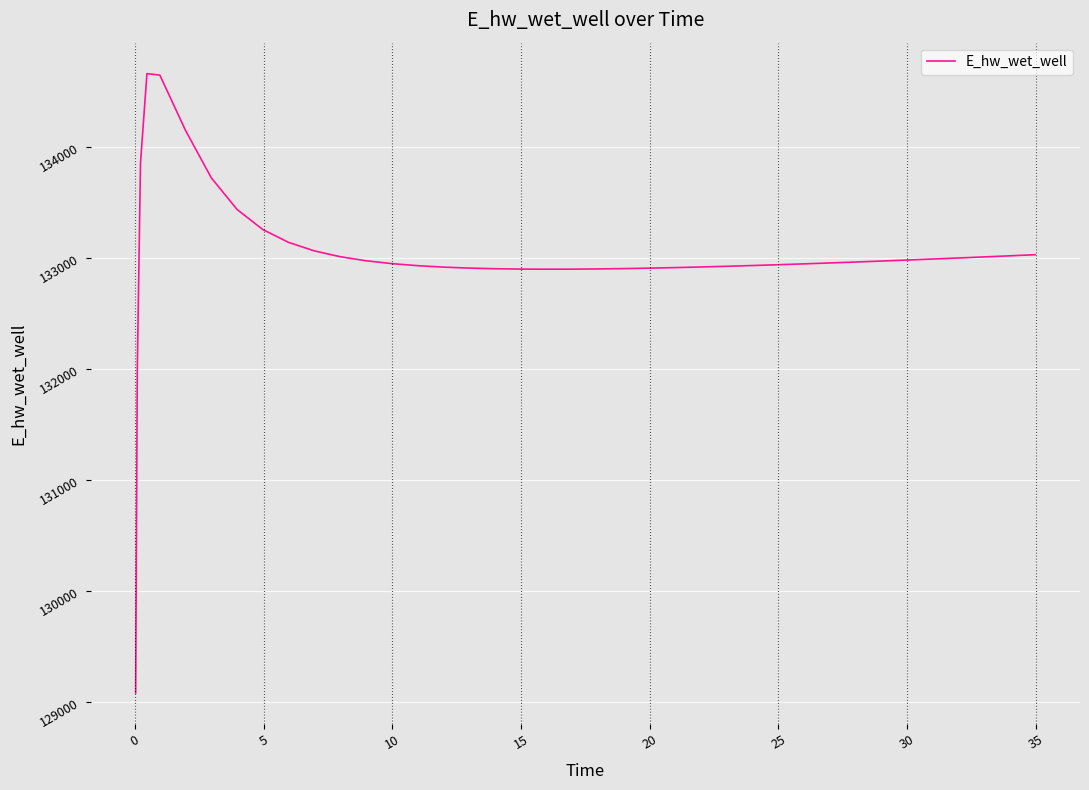

How many distinct data groups are displayed?

1